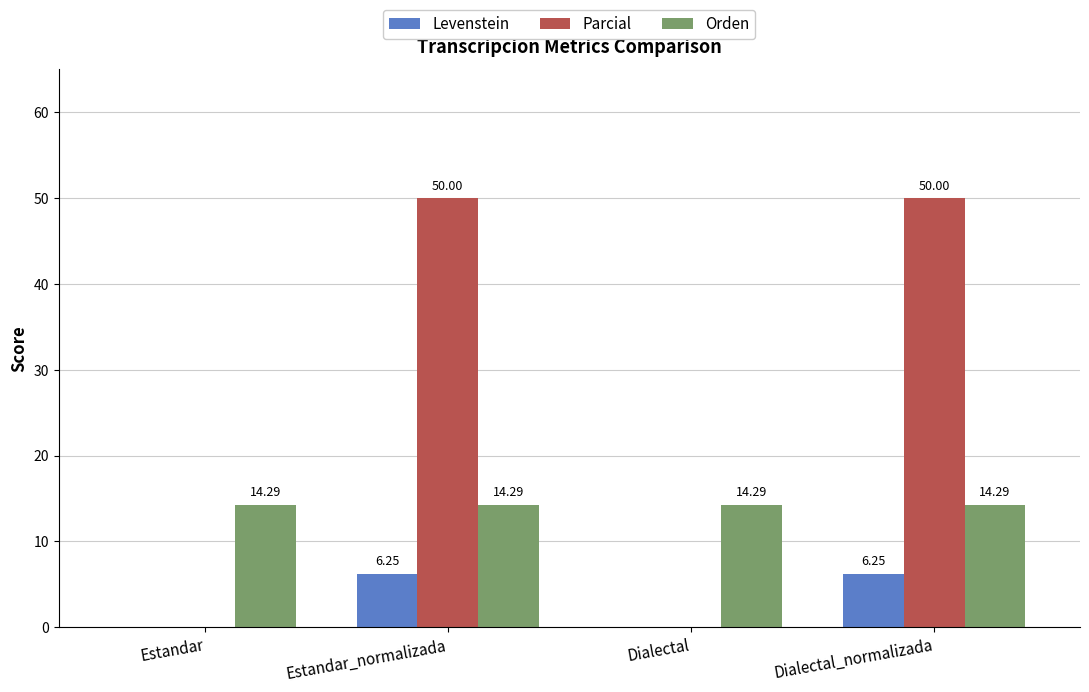

What are all the series names shown in the legend?

Levenstein, Parcial, Orden